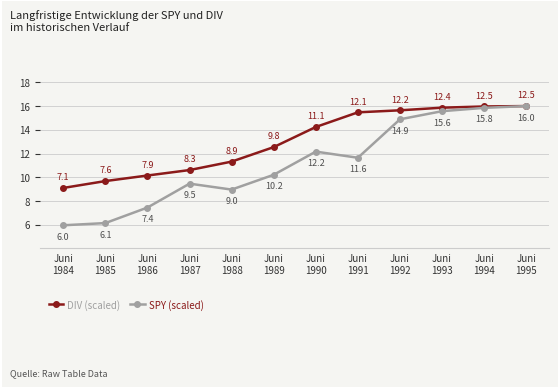

What is the value of the DIV (scaled) point at the 12th from the left?

16.0